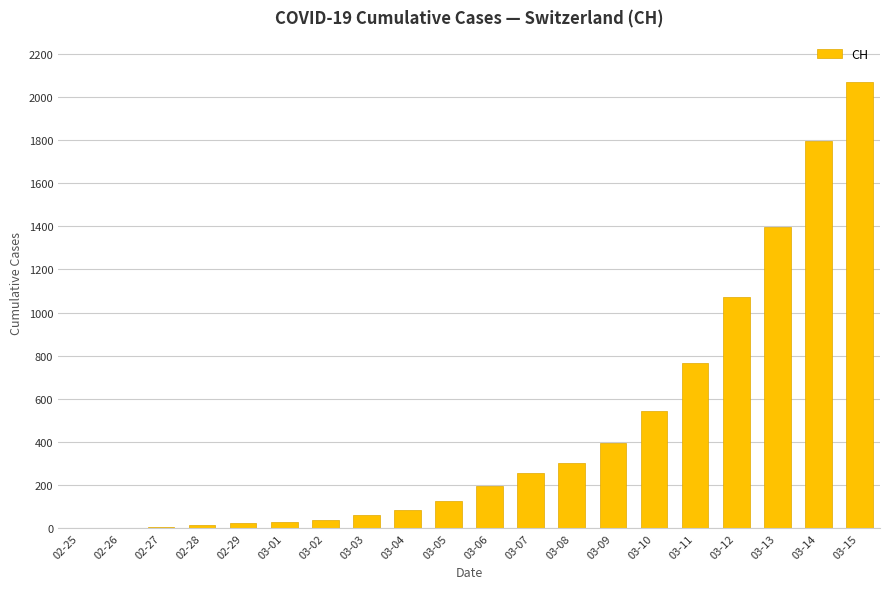

Which category has the highest value across all series?

03-15